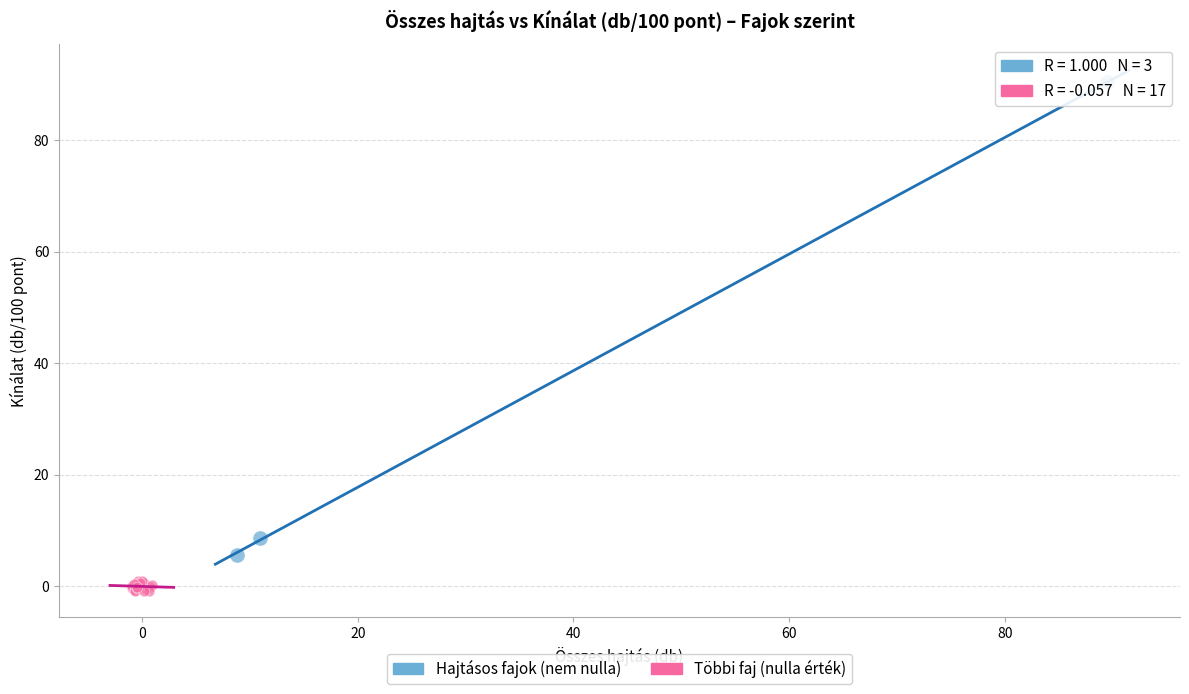

Which series has the widest spread of Y values?

Hajtásos fajok (nem nulla)